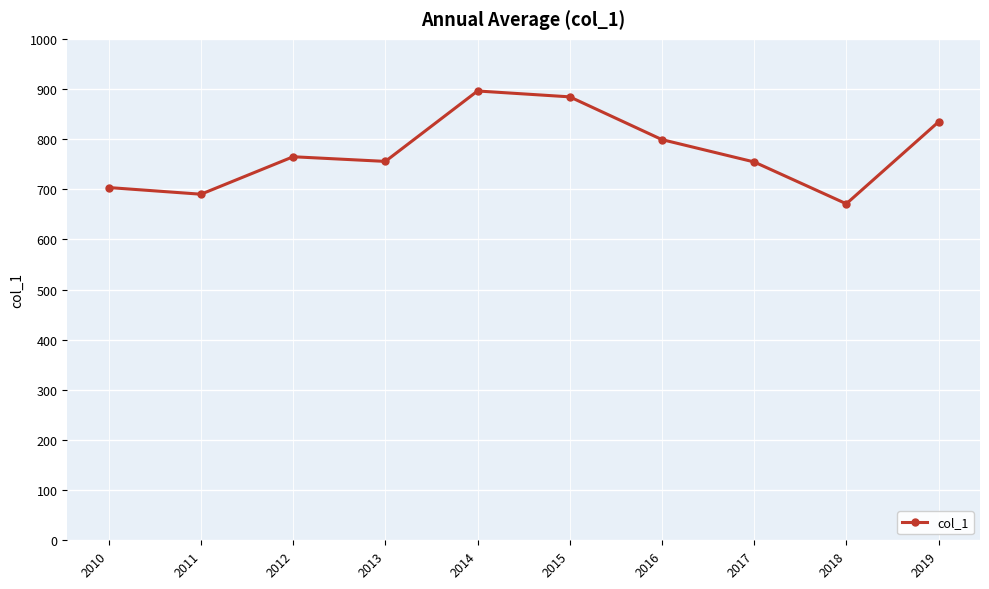

How many points are lower than both their immediate neighbors (excluding endpoints)?

3